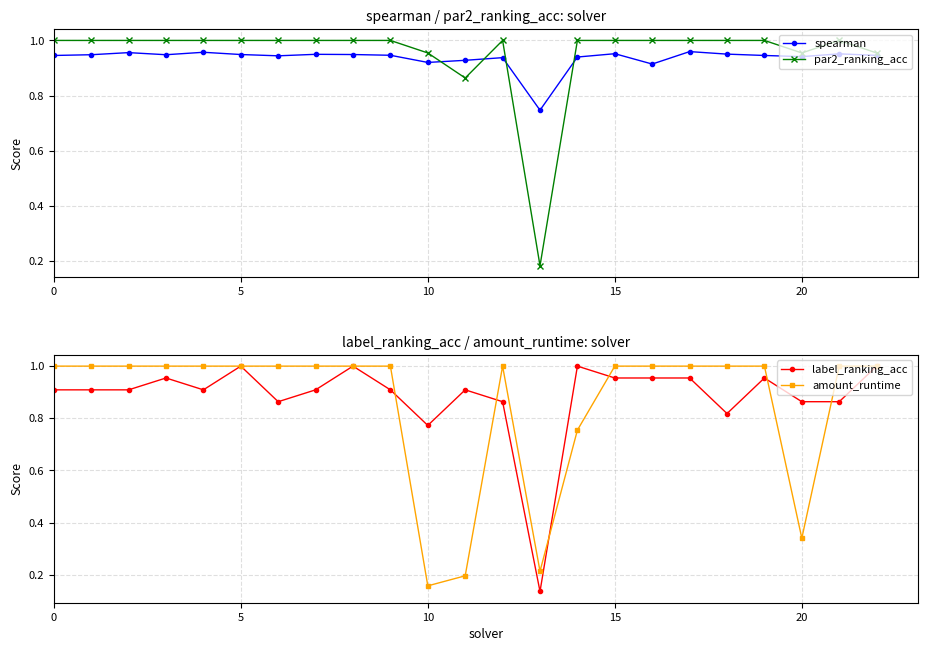

Is it true that par2_ranking_acc equals 1.6 at 10?

False